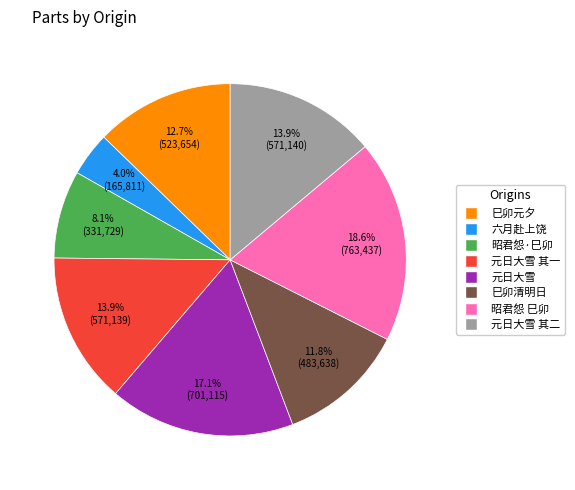

Is there a majority slice in this chart?

No